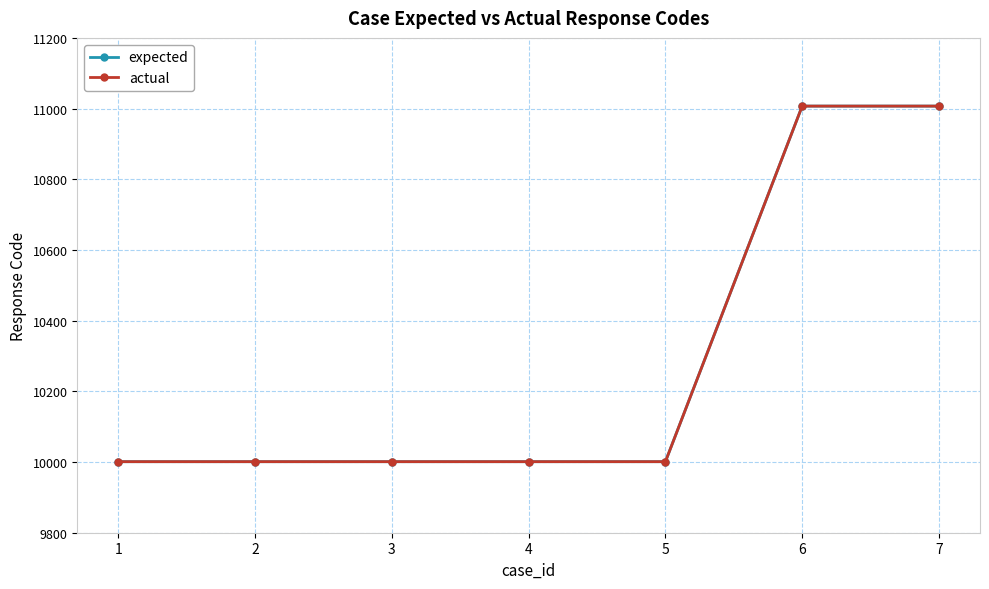

How many lines are shown in the chart?

2